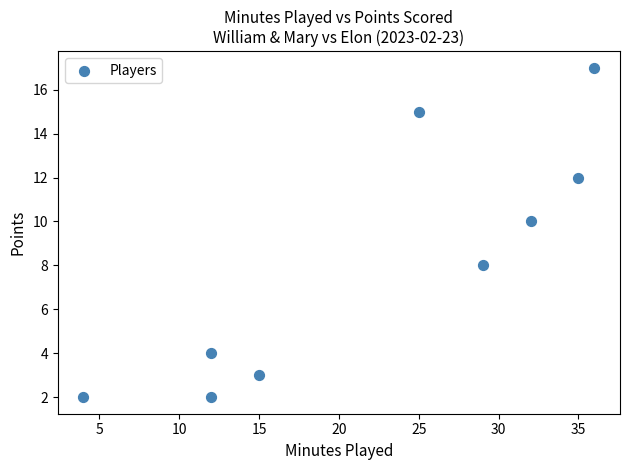

What is the range of X values (max minus min)?

32